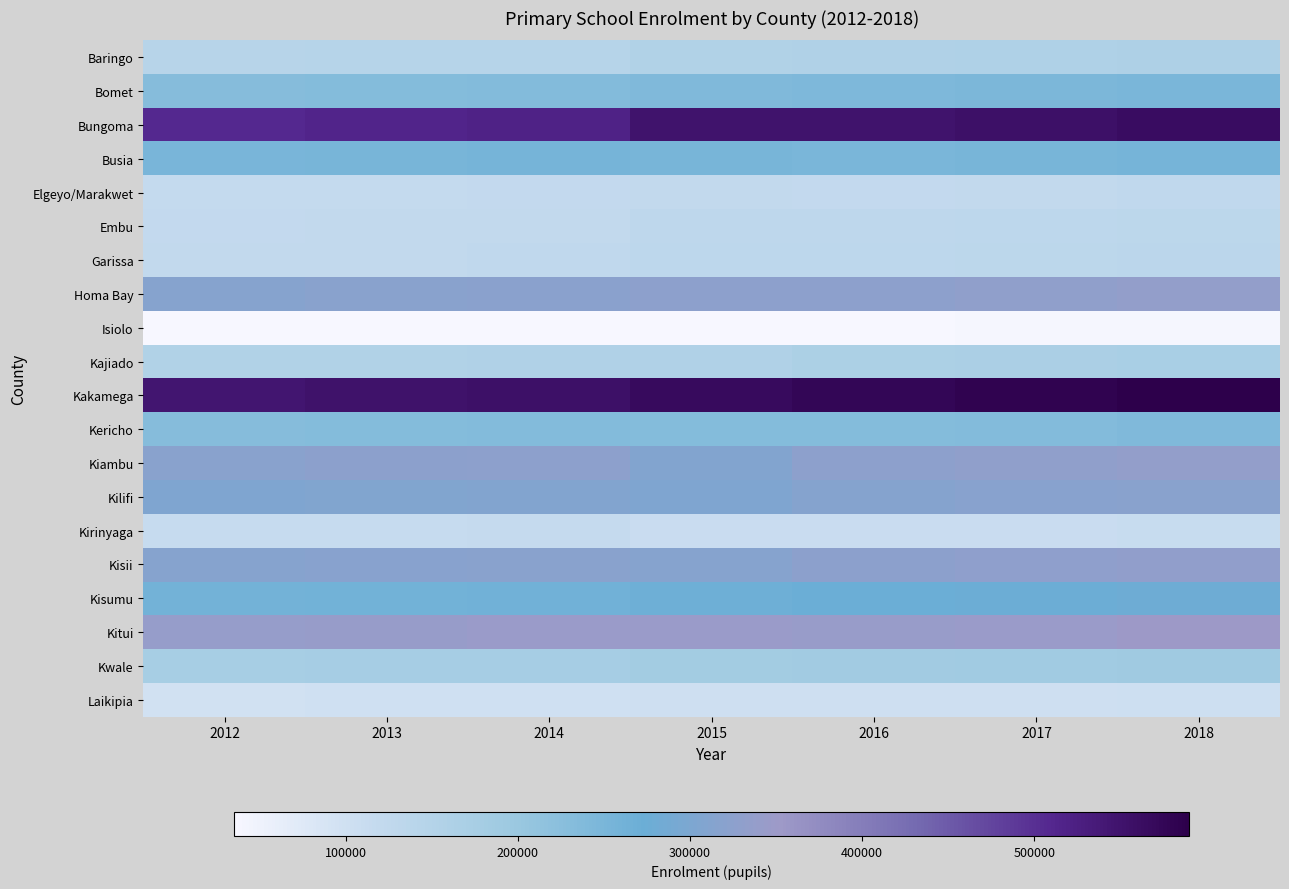

Which label corresponds to the largest value in the chart?

2018